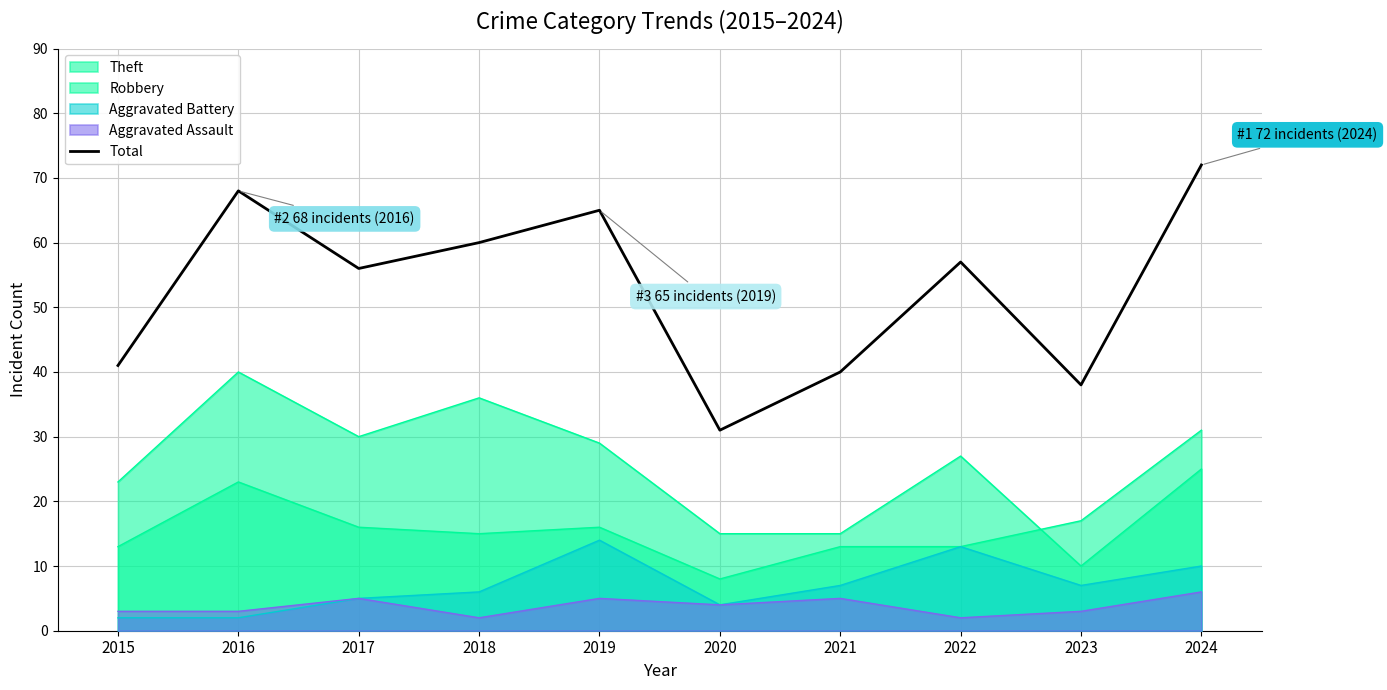

What is the smallest value displayed?

31